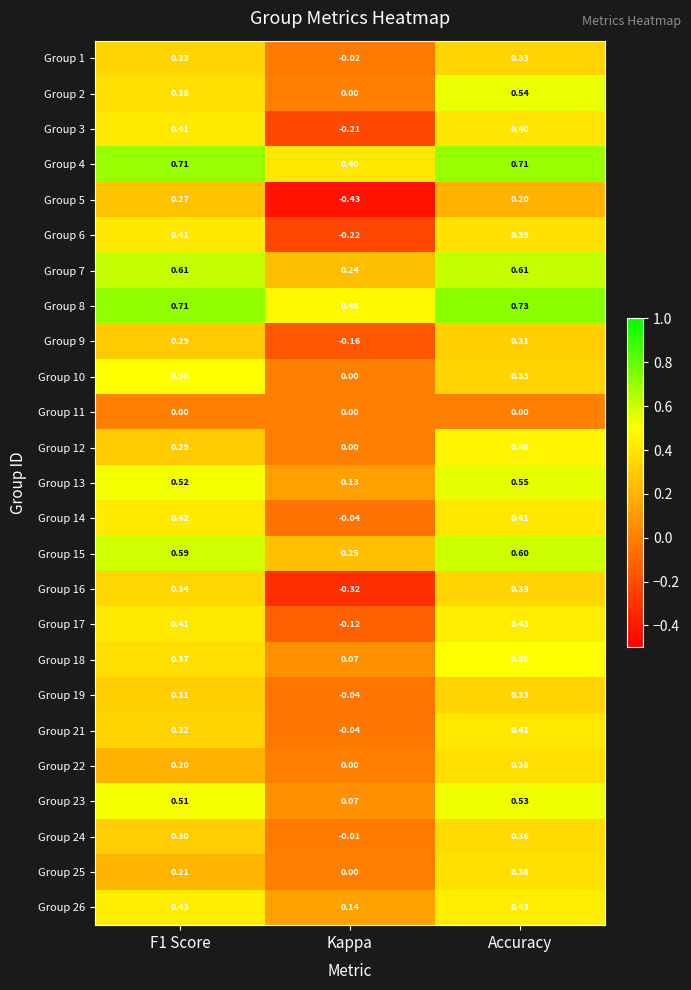

Is the value of Group 9 at F1 Score greater than the value of Group 19 at Accuracy?

No